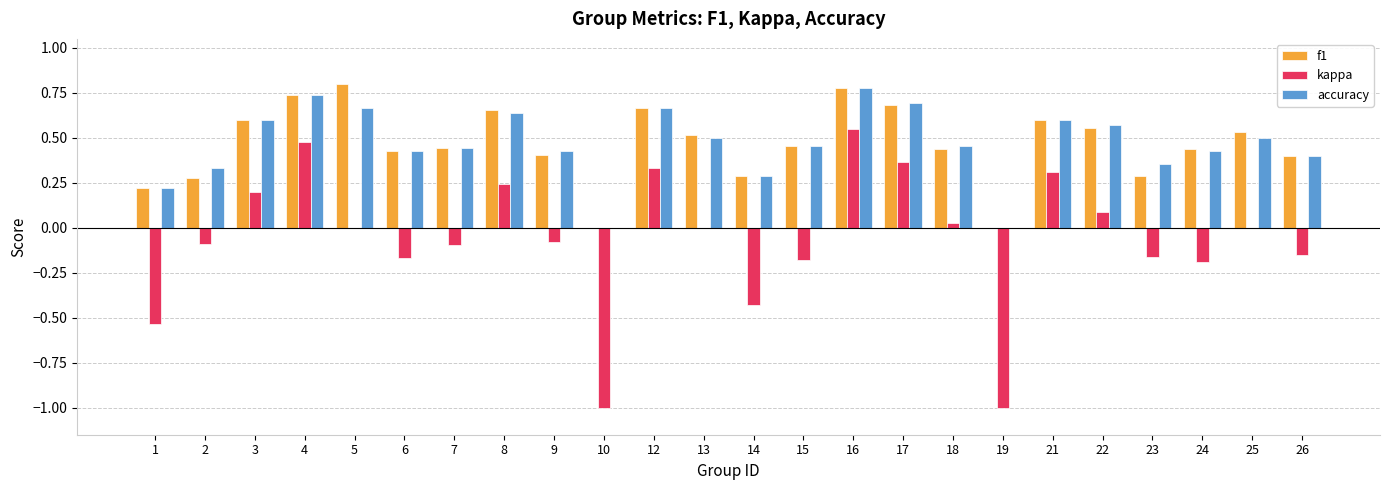

What is the sum of all f1 values?

11.2